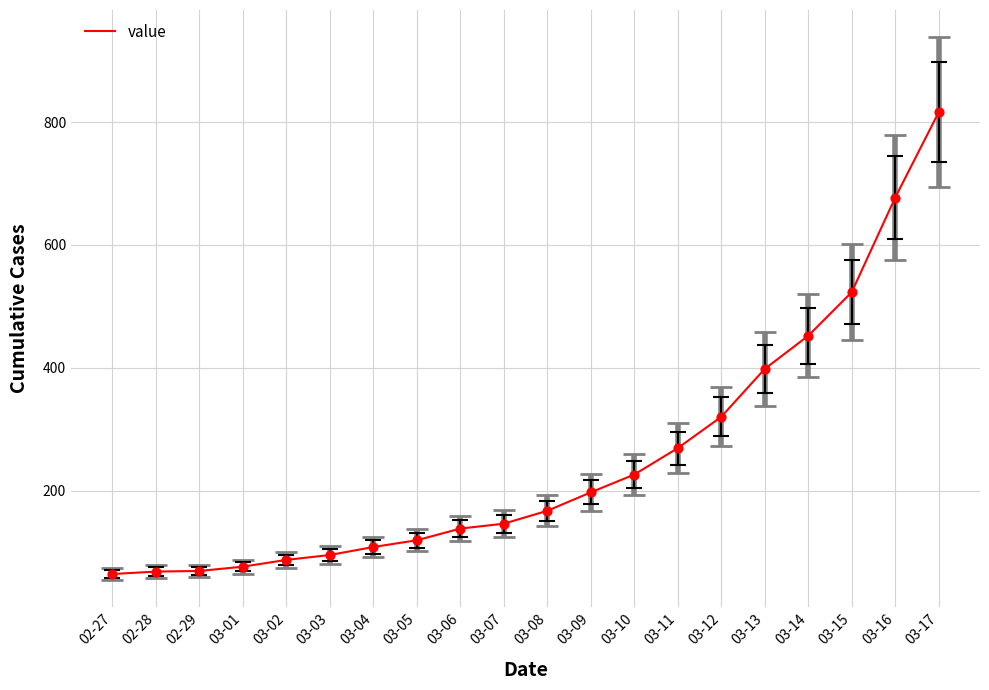

Which has a higher value, 03-02 or 03-01?

03-02